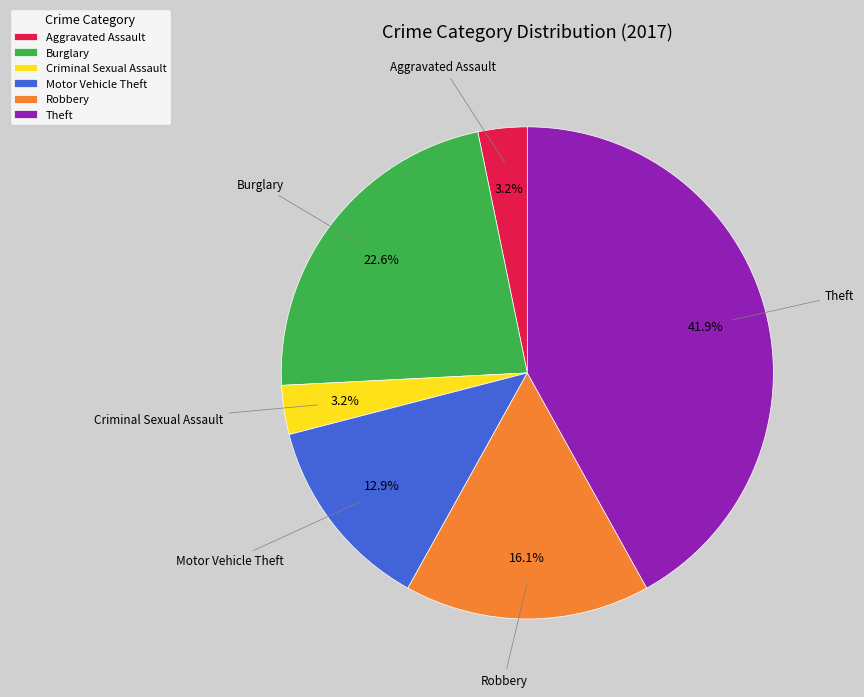

To the nearest percent, what is the difference between the Robbery and Aggravated Assault slice percentages?

13%